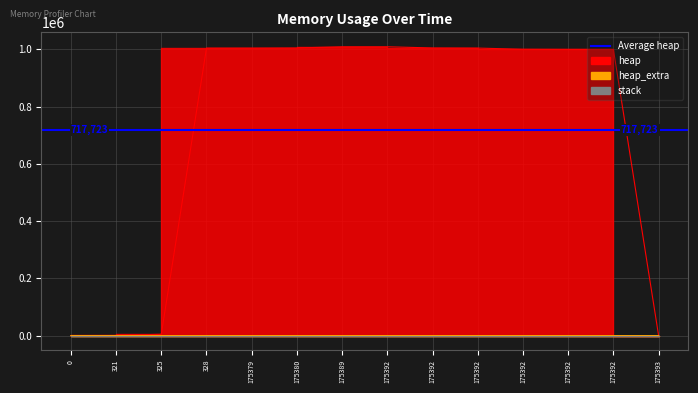

True or false: heap_extra has more than 1 points higher than both neighbors.

False